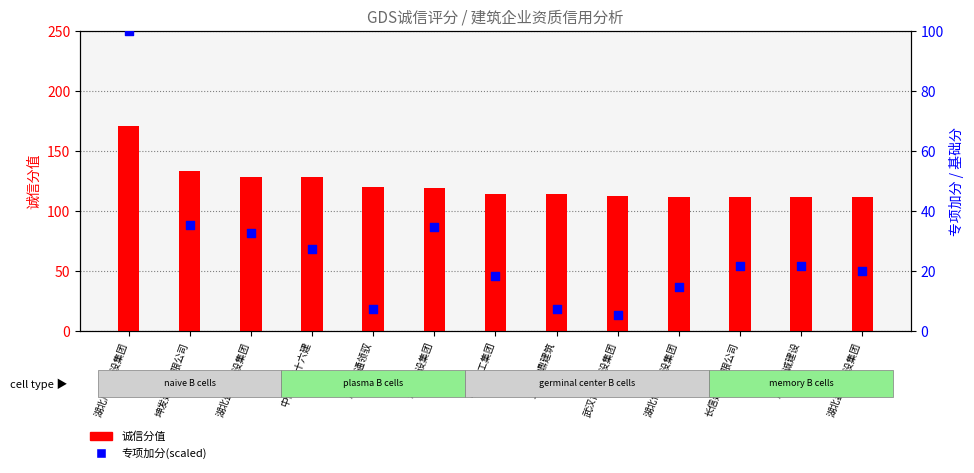

Is the value of 诚信分值 at 中化工程十六建 greater than the value of 专项加分(scaled) at 中建科工集团?

Yes